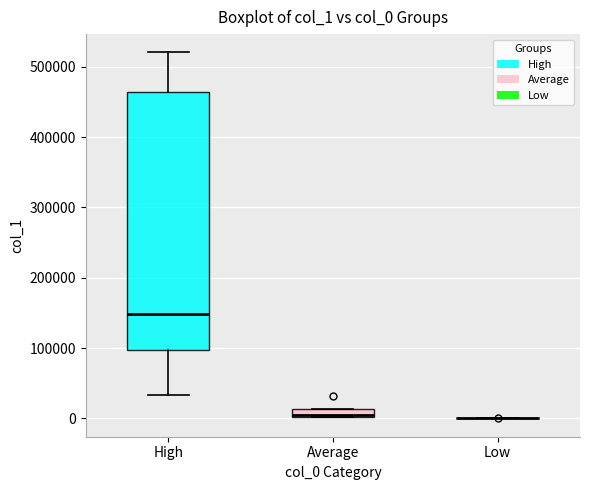

Which box is the tallest, from its lower edge to its upper edge?

High